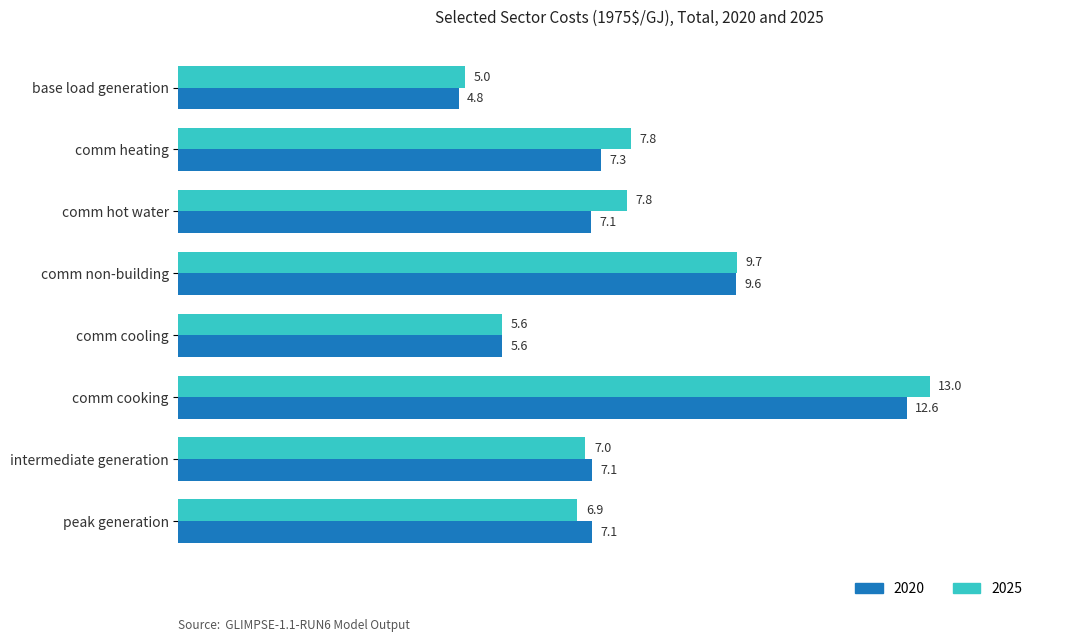

Is the value of 2025 at peak generation greater than the value of 2020 at comm cooking?

No